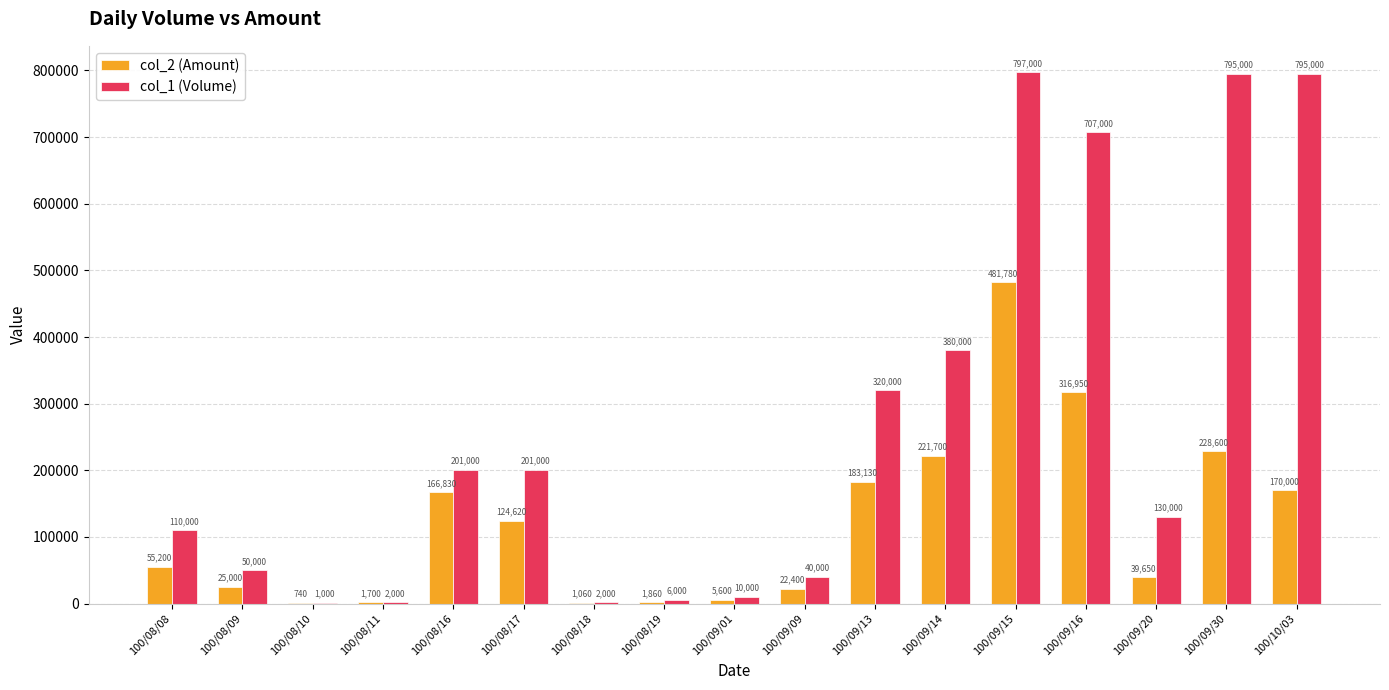

The value of col_2 (Amount) at 100/08/08 is 55200. True or false?

True